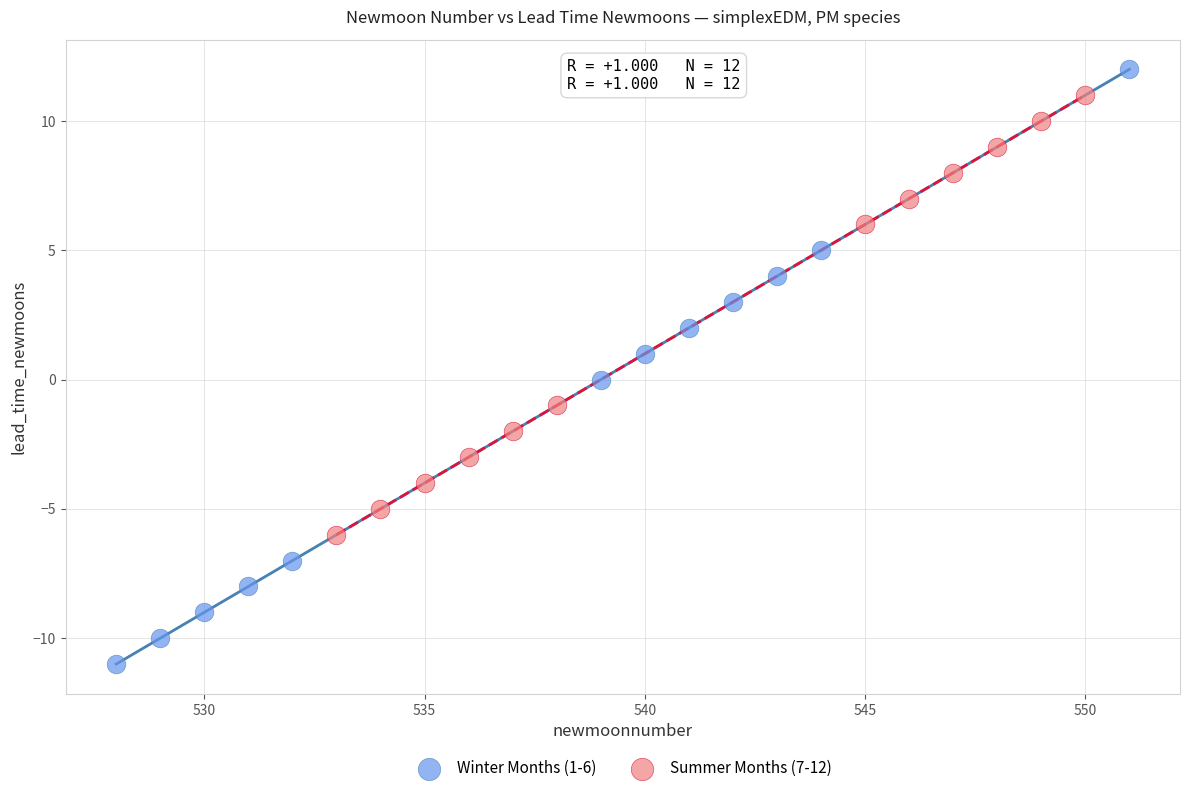

Which series contains the lowest Y value?

Winter Months (1-6)